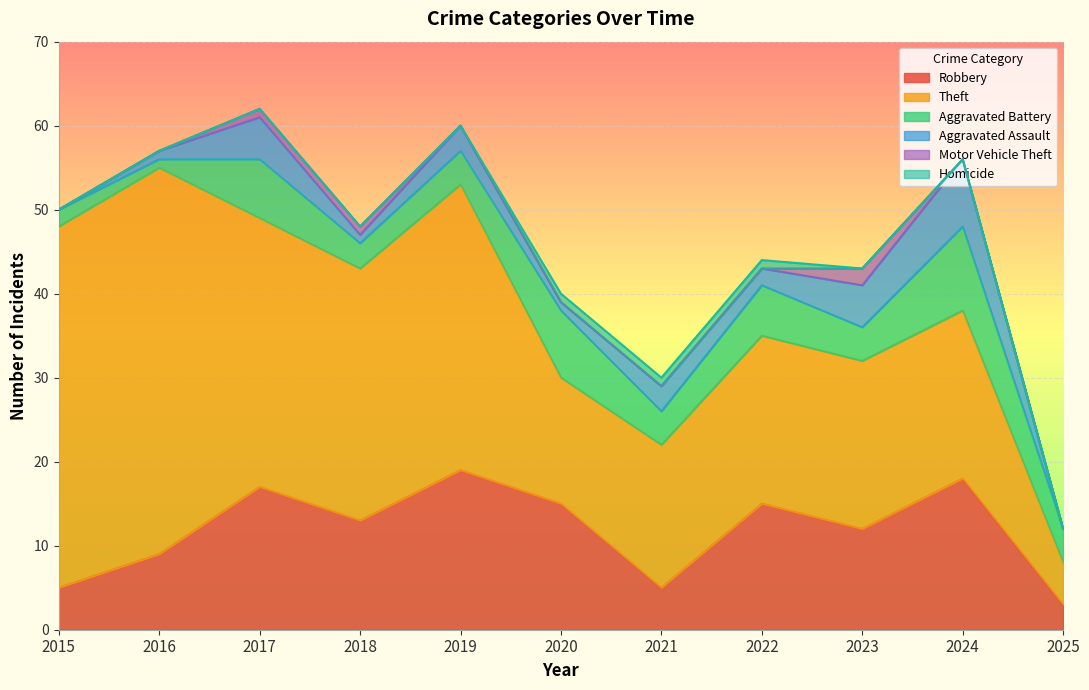

What is the sum of the Motor Vehicle Theft values at 2019 and 2017?

1